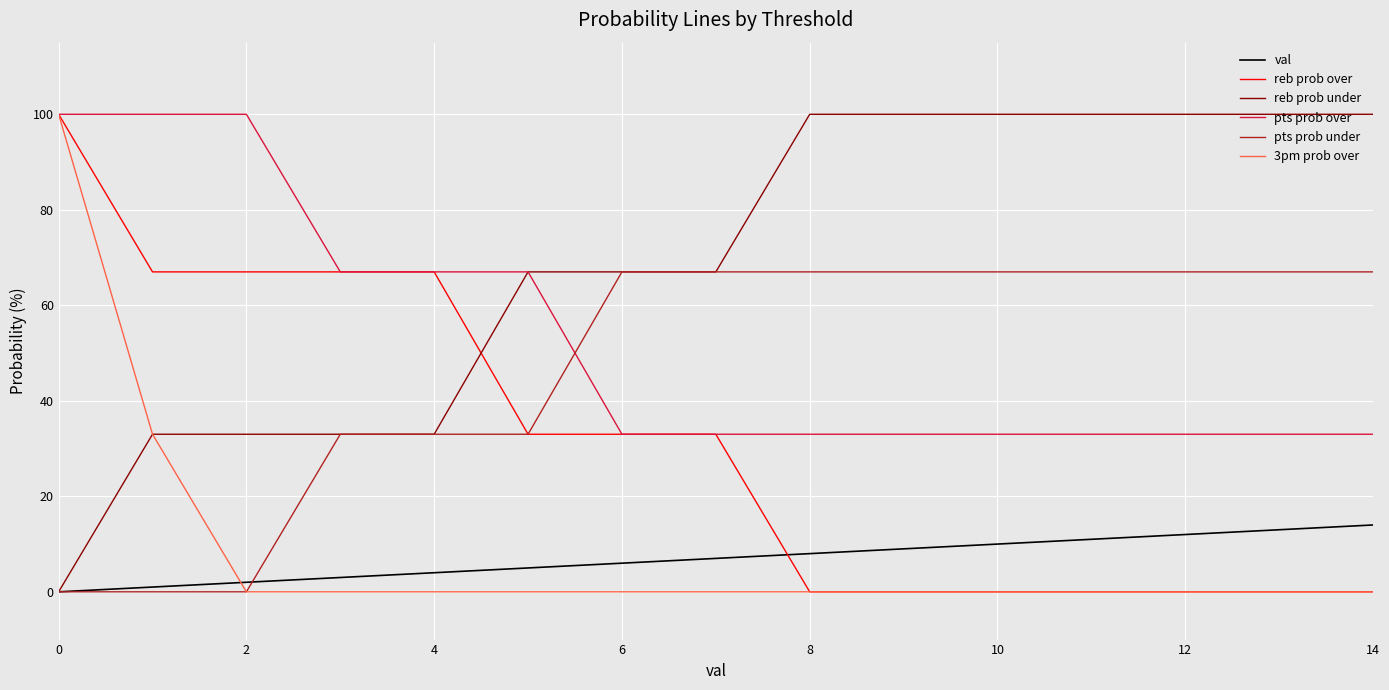

True or false: pts prob under and pts prob over intersect in this chart.

True